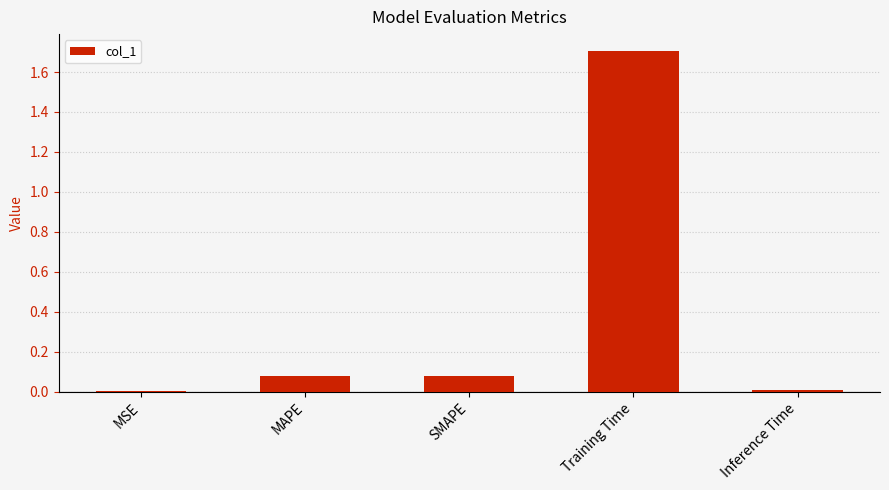

Are the bars grouped side by side (vs. stacked)?

No